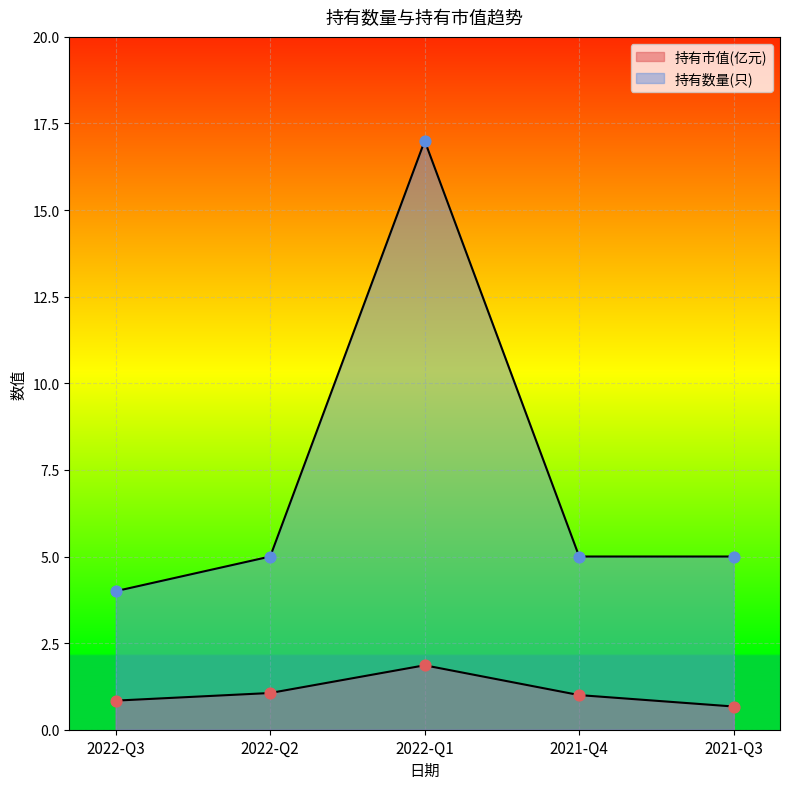

At how many categories does at least one series exceed 2?

5